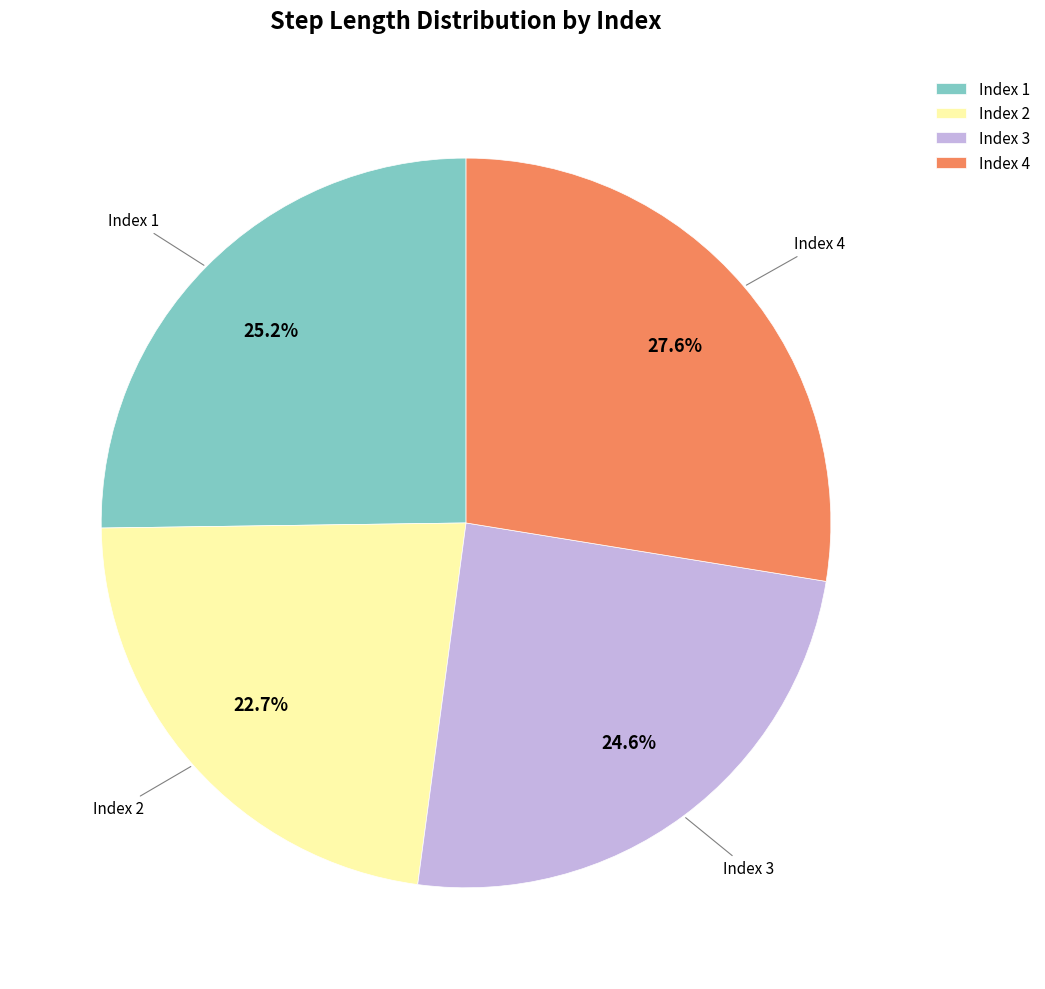

Which slice is the largest?

Index 4